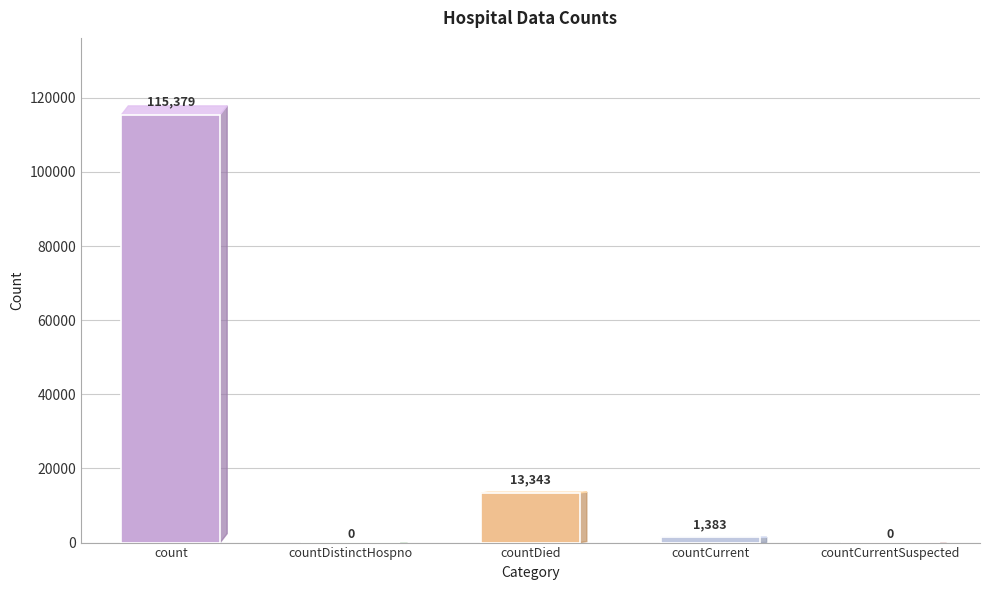

At which label does the data first exceed 1383?

count